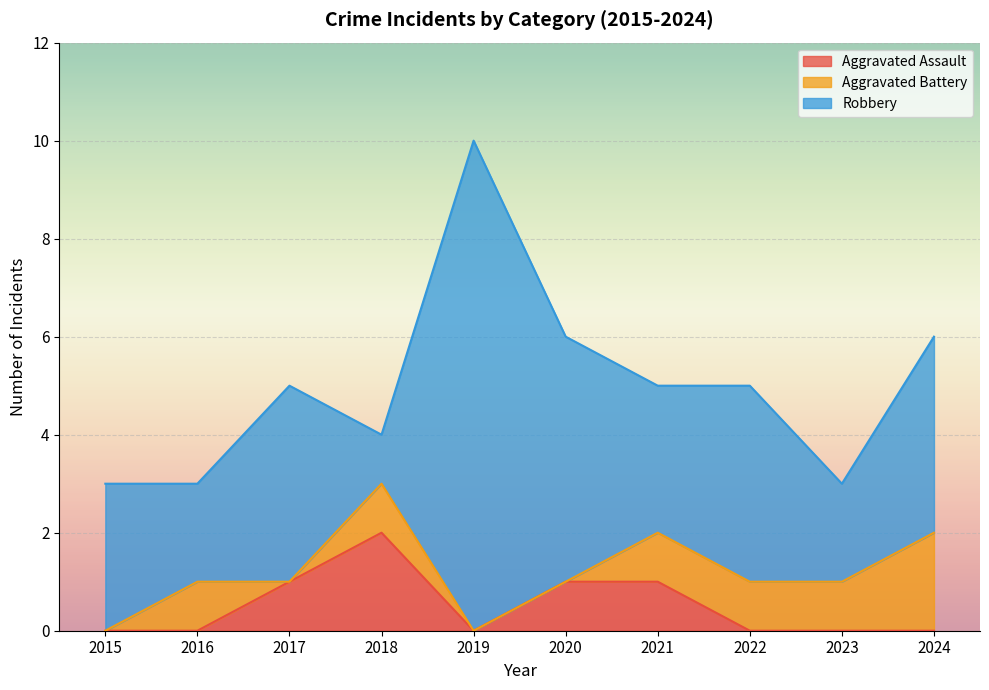

Where does the Aggravated Battery series first go above 1?

2024